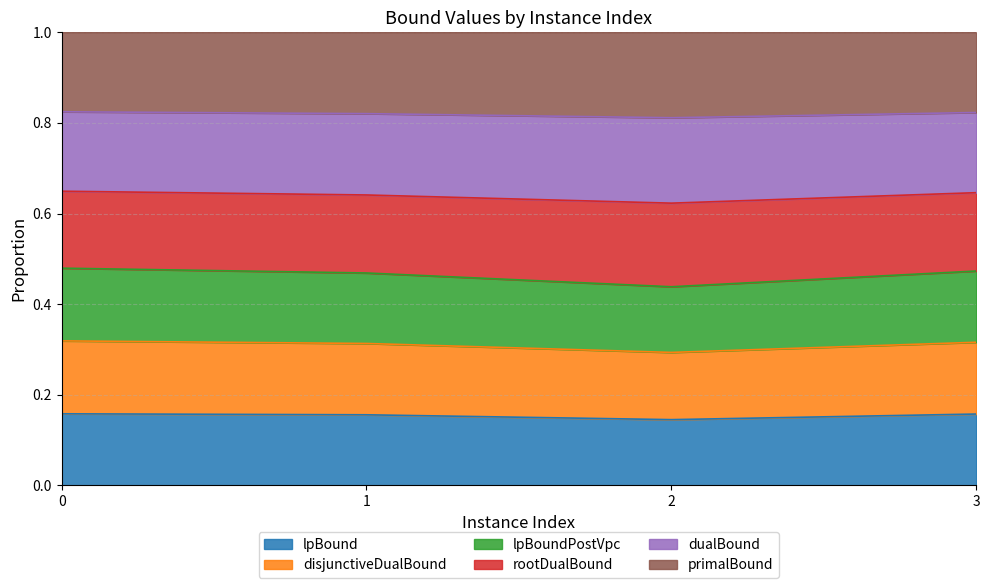

What is the value of the dualBound point at the 1st from the left?

0.5